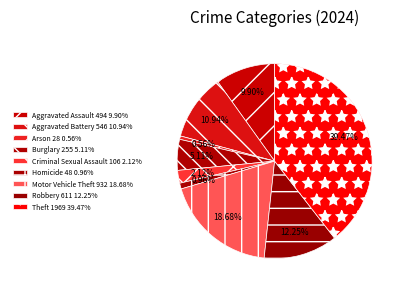

How many segments does this pie chart have?

9